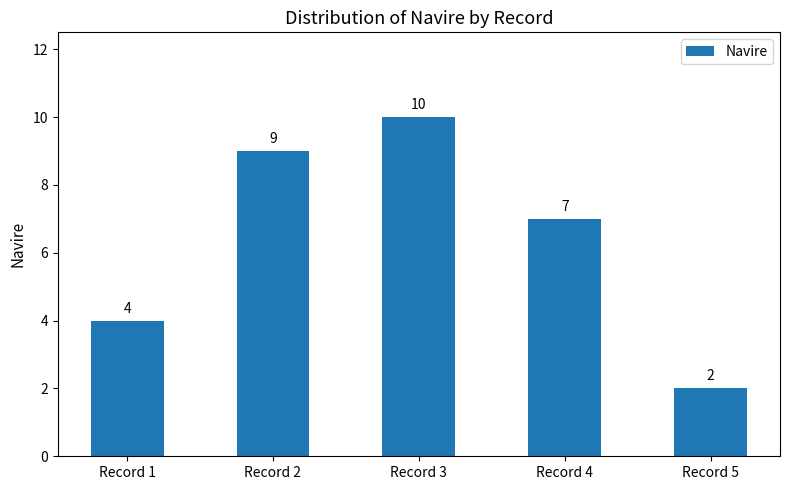

What is the change in value from Record 1 to Record 2?

+5